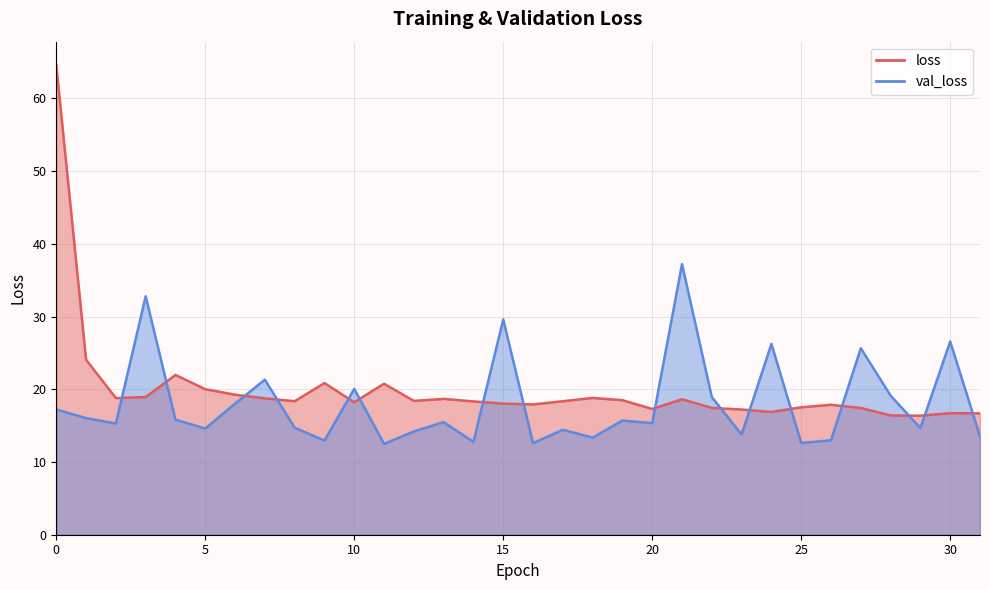

What is the sum of the loss values at 16 and 9?

38.8